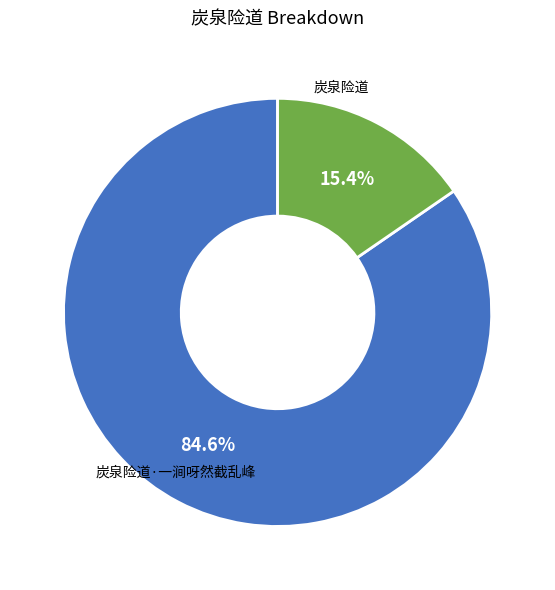

Is it true that 炭泉险道·一涧呀然截乱峰 is 26% of the pie?

False